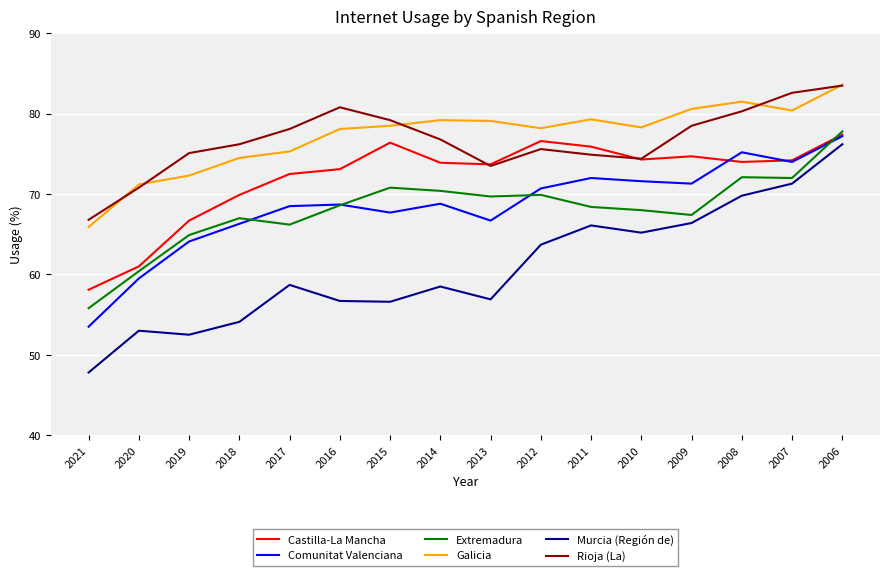

What is the sum of the Galicia values at 2008 and 2006?

165.1